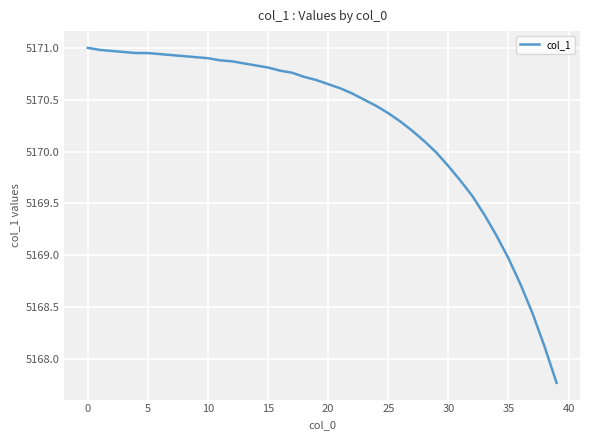

What is the smallest value displayed?

5167.8